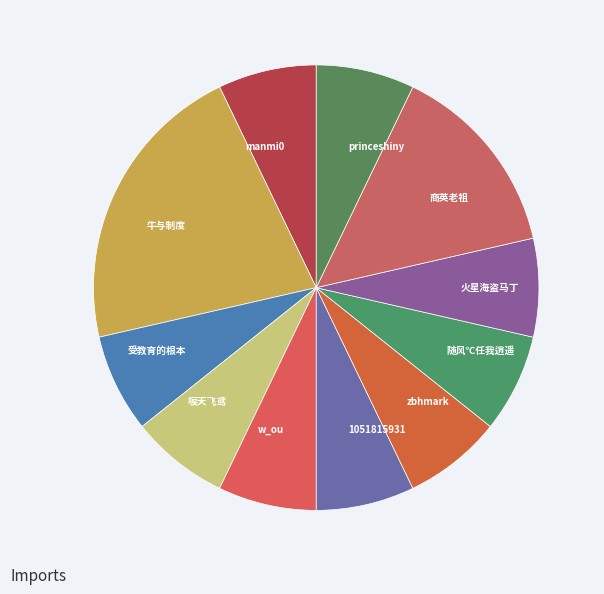

Is there a majority slice in this chart?

No